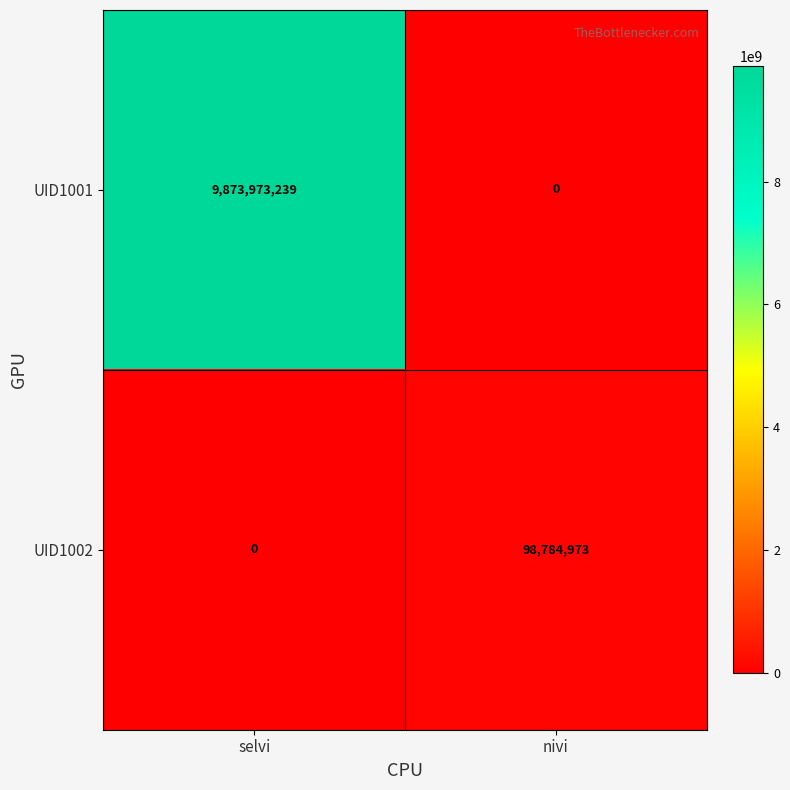

Is it true that UID1002 equals -57384846 at selvi?

False